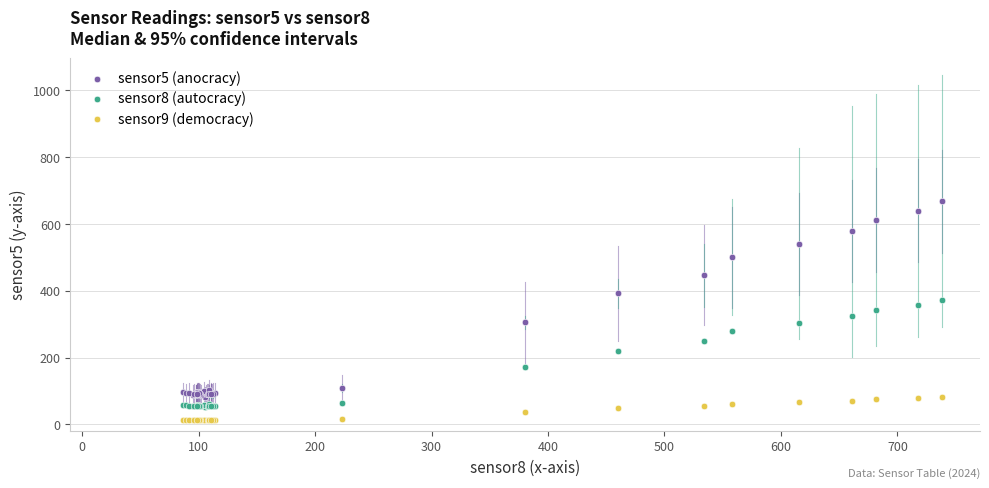

What is the X range (max minus min) for the scatter plot?

652.0